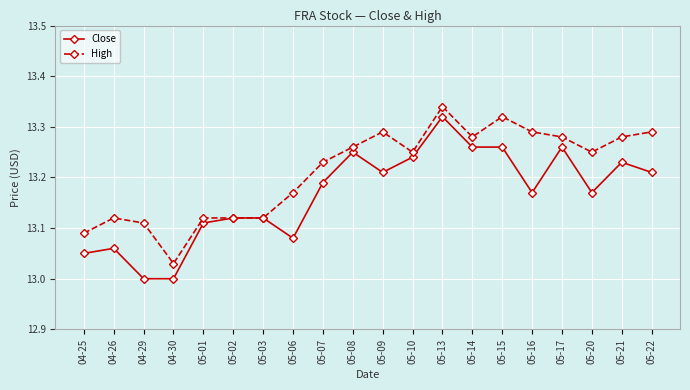

Where is High nearest to the value 13?

04-30